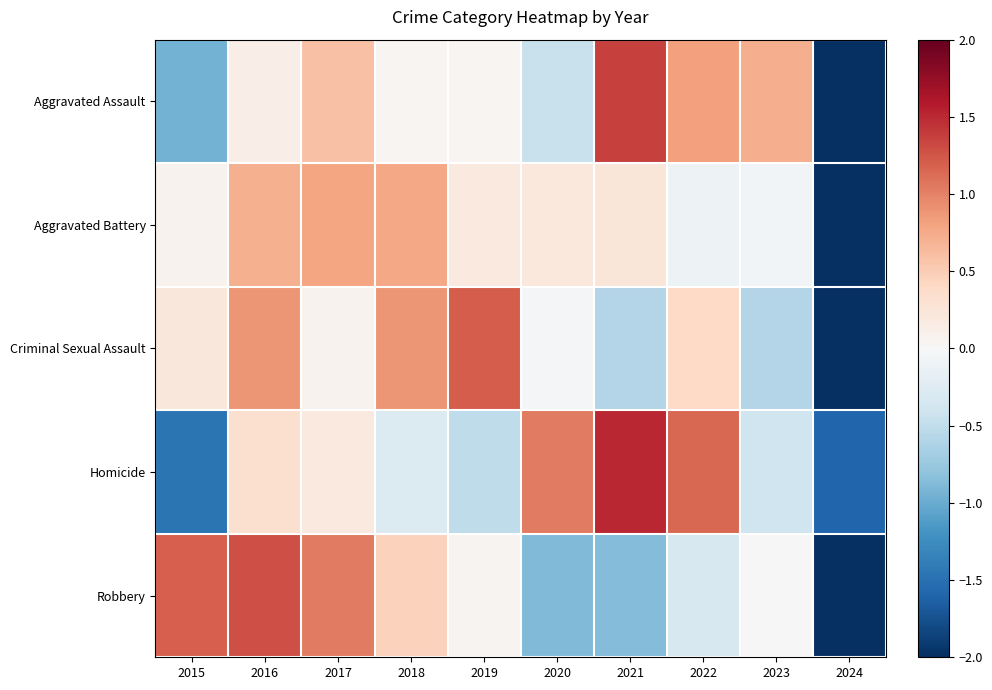

Which series has the widest spread of values?

Aggravated Assault